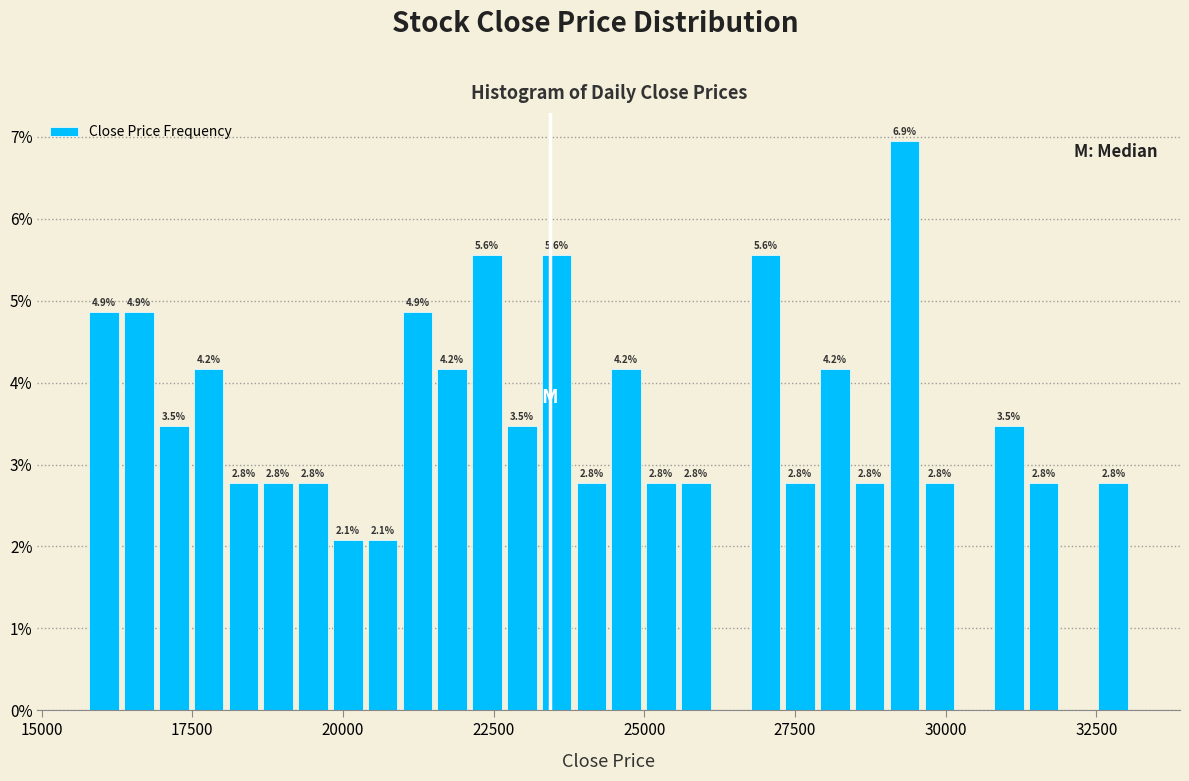

Around what value on the x-axis is the tallest bar? Give the approximate position of its centre, as read against the axis.

29500